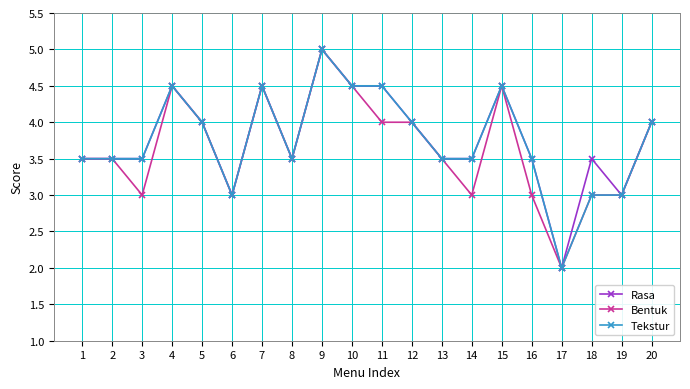

At which category is the sum across all series the highest?

9